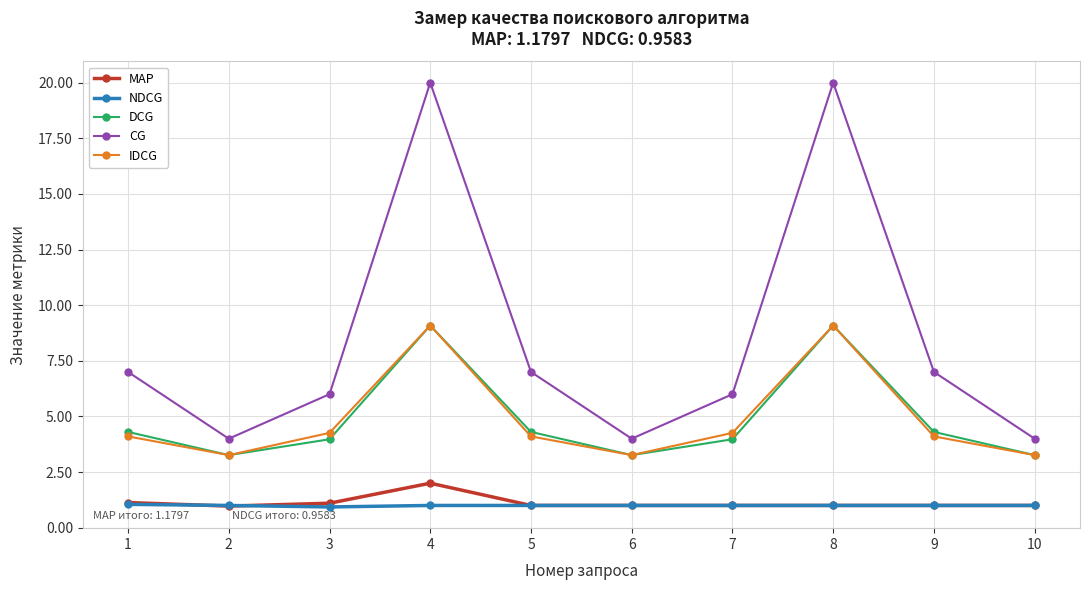

At which label does MAP first exceed 1?

1